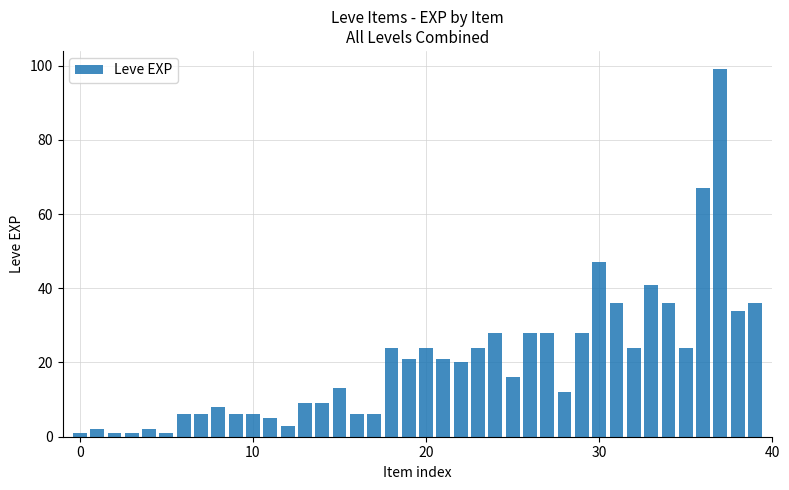

What is the difference between the second highest and second lowest values?

66